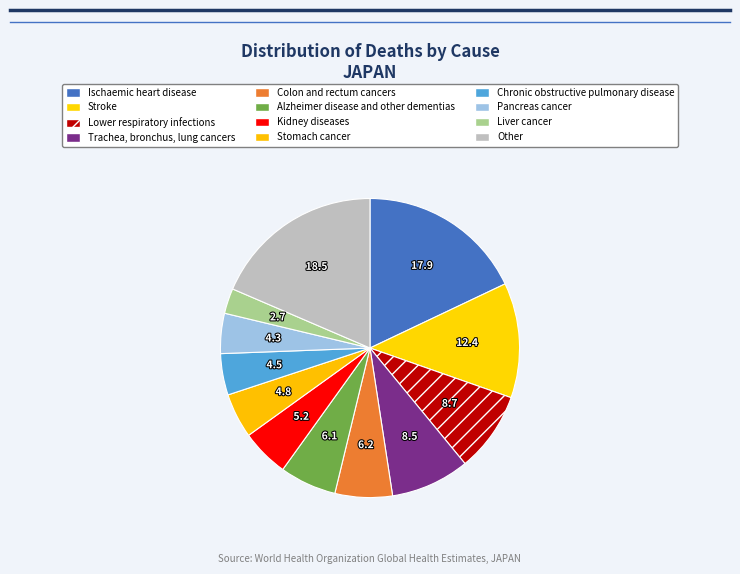

Count the number of slices in the pie.

12